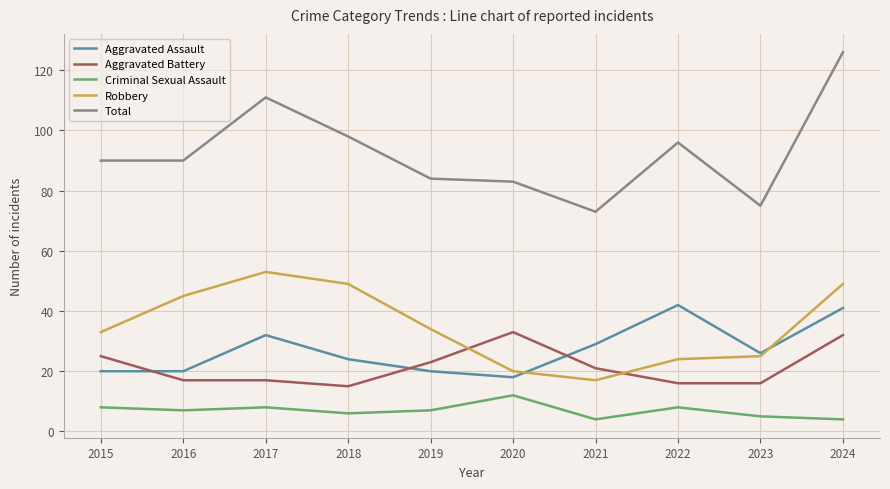

What are all the series names shown in the legend?

Aggravated Assault, Aggravated Battery, Criminal Sexual Assault, Robbery, Total